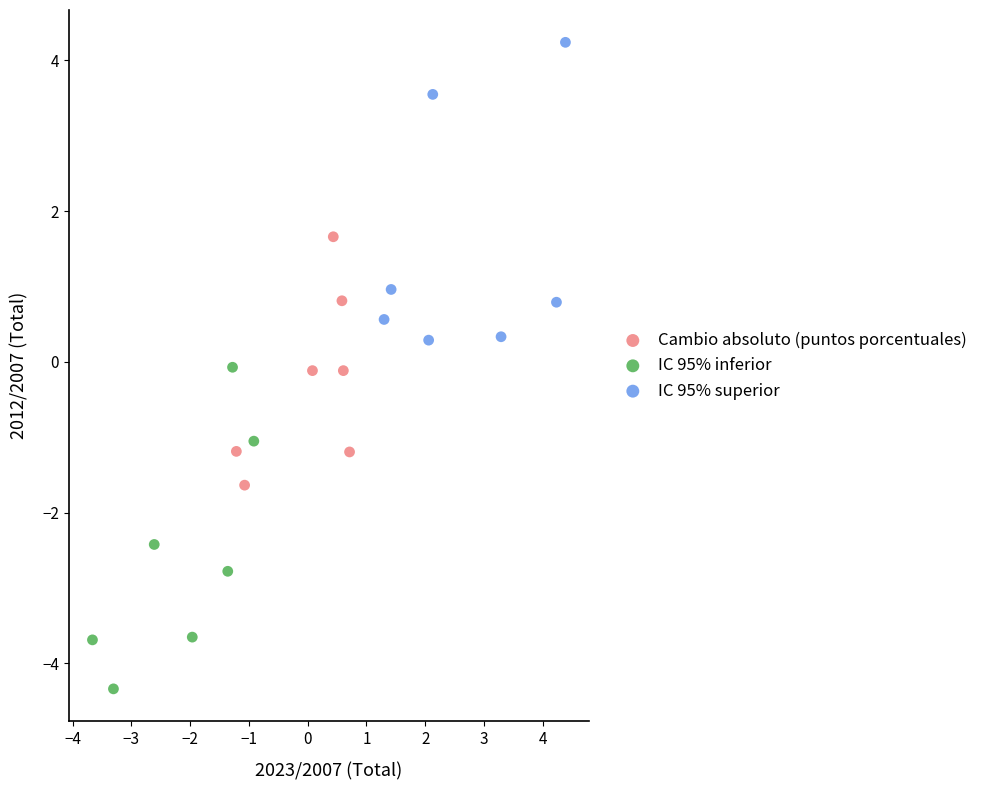

Which series reaches the minimum Y coordinate?

IC 95% inferior